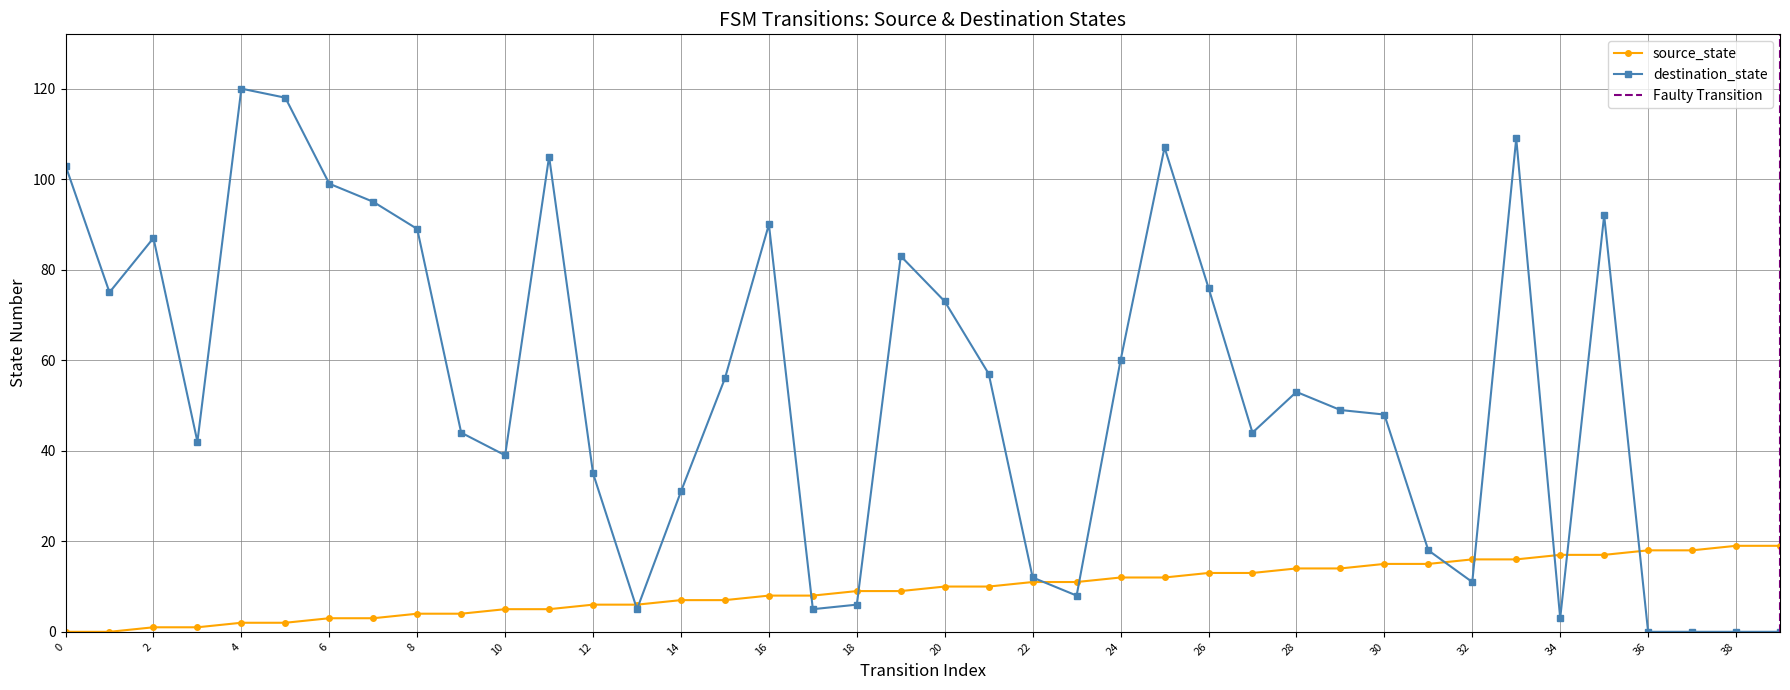

Is this an area chart (filled region under the line)?

No